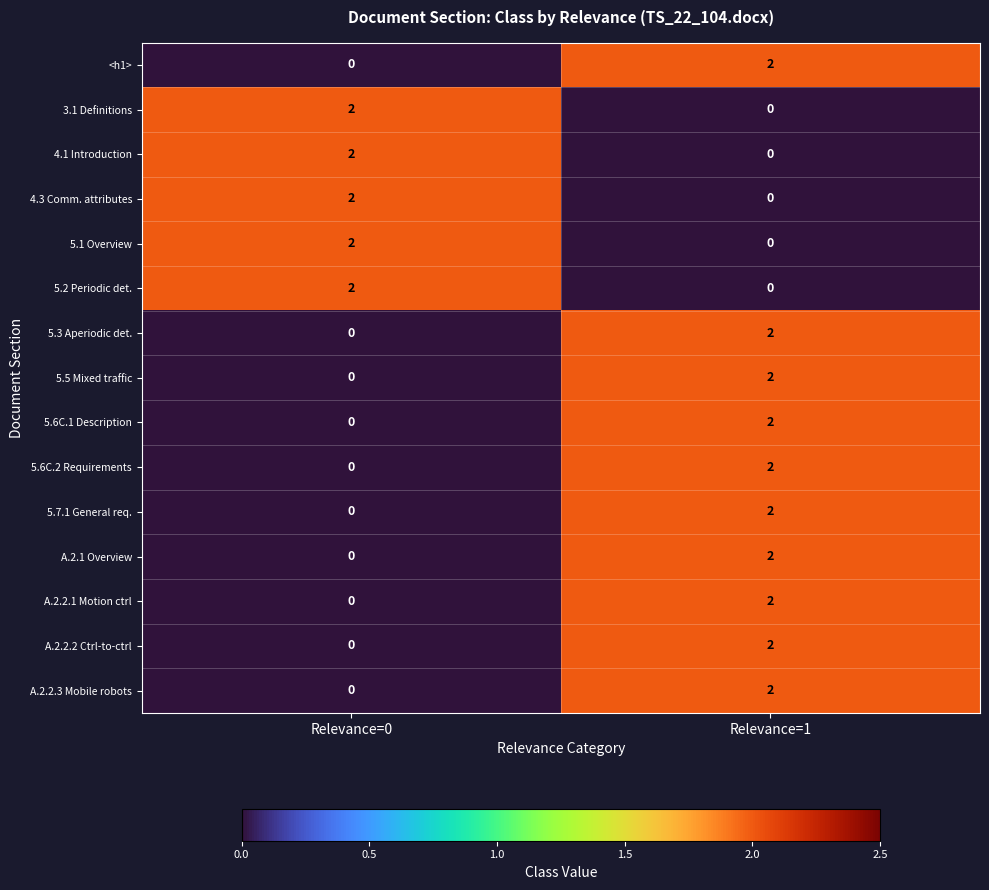

At which category is the sum across all series the highest?

Relevance=1